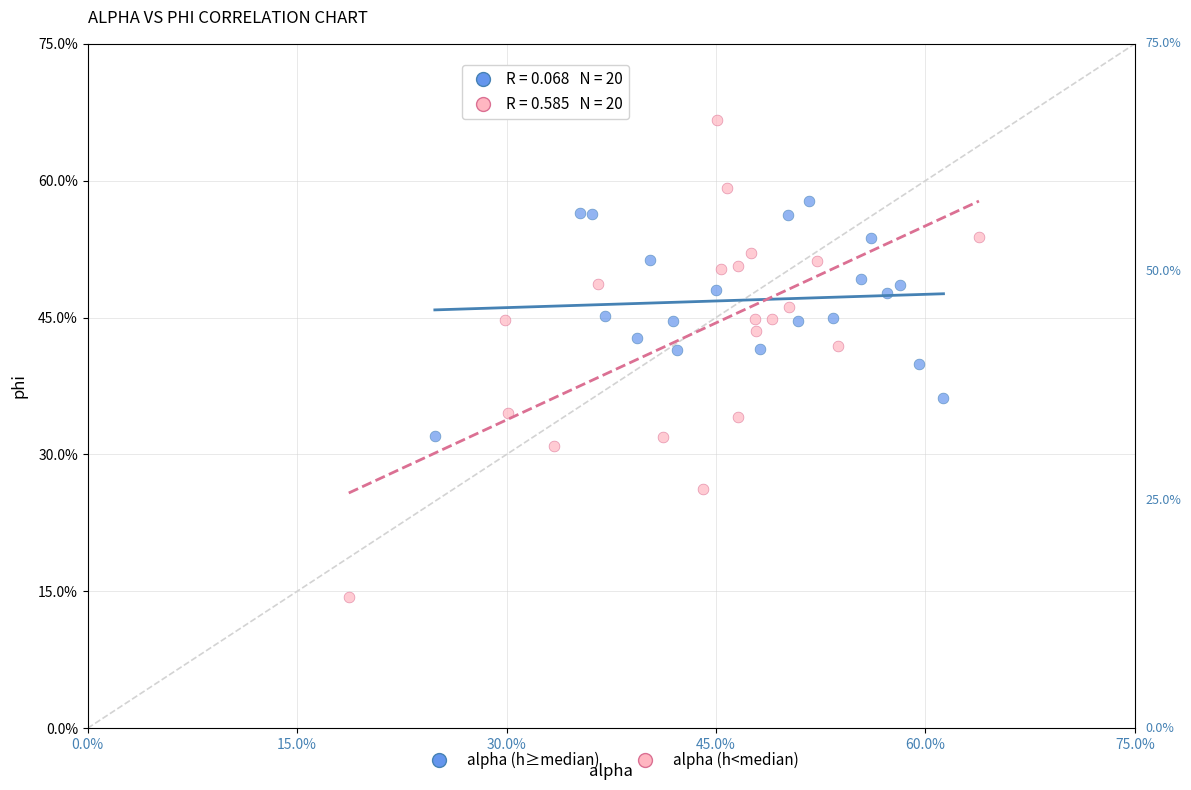

Which series contains the lowest Y value?

alpha (h<median)